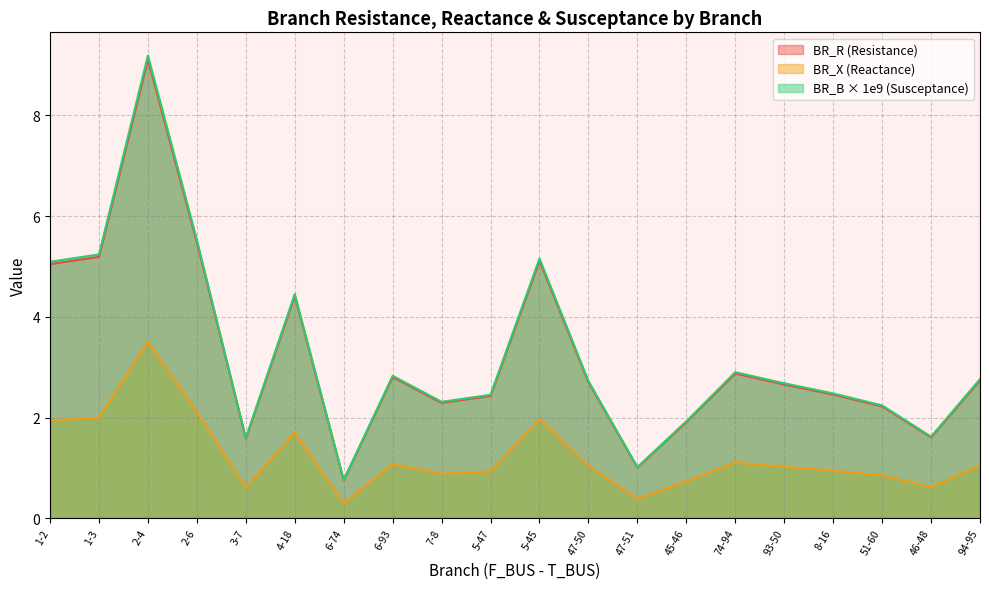

Which has a higher value, 51-60 or 46-48?

51-60